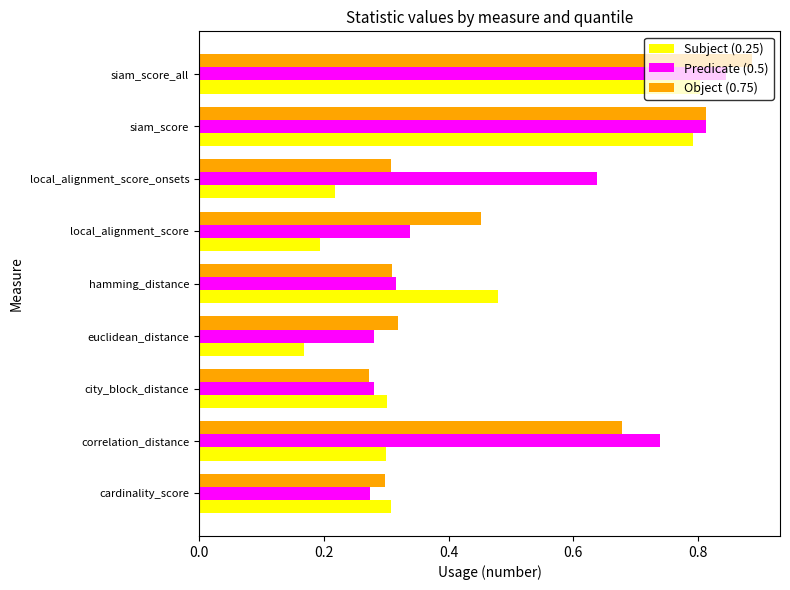

Which series changed the most between correlation_distance and siam_score_all?

Subject (0.25)